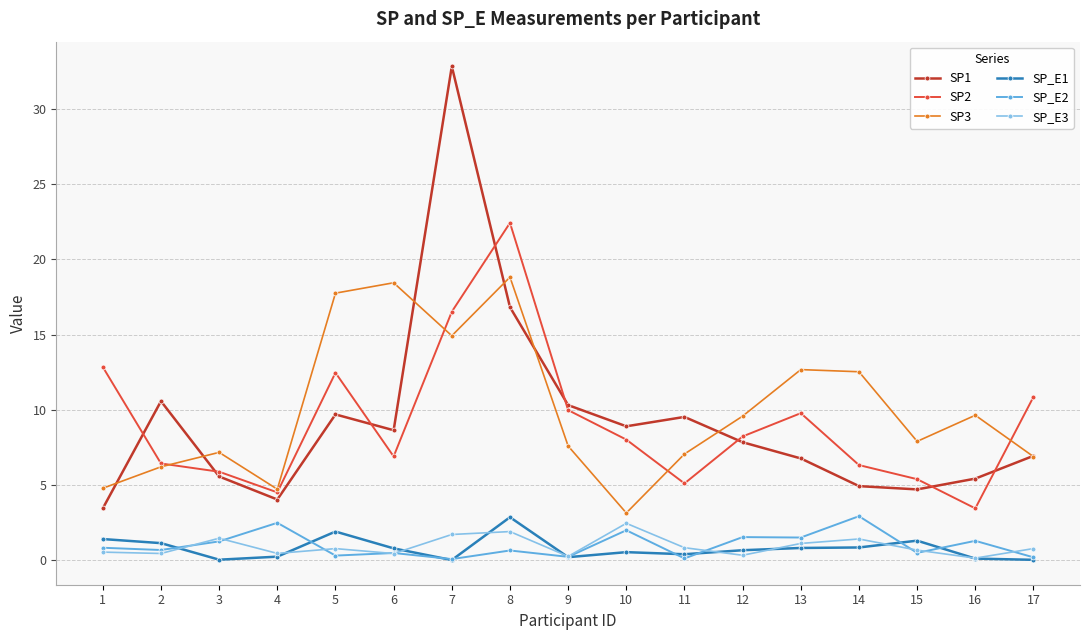

True or false: SP2 has a value of 13.2 at 10.

False